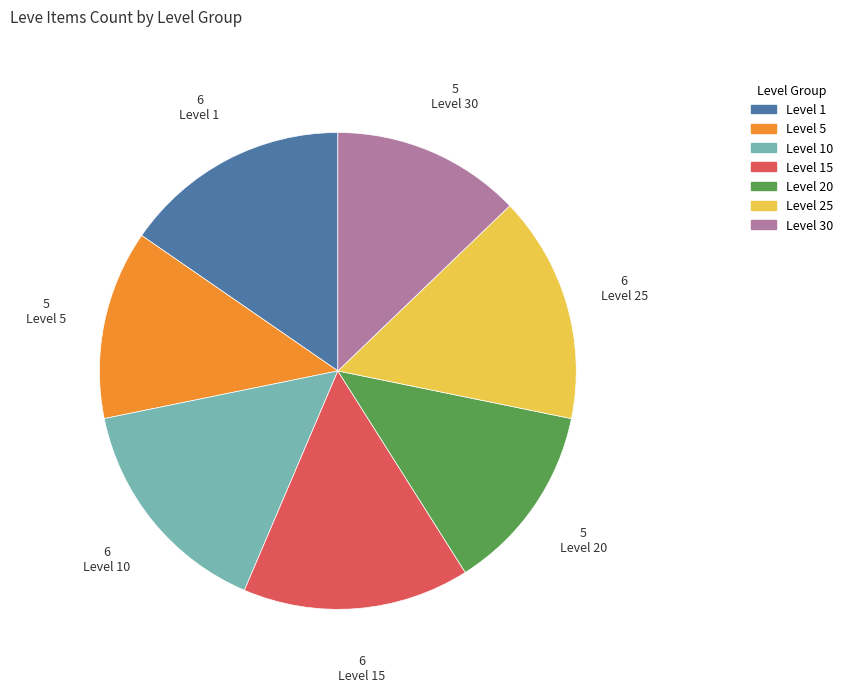

Is there a majority slice in this chart?

No